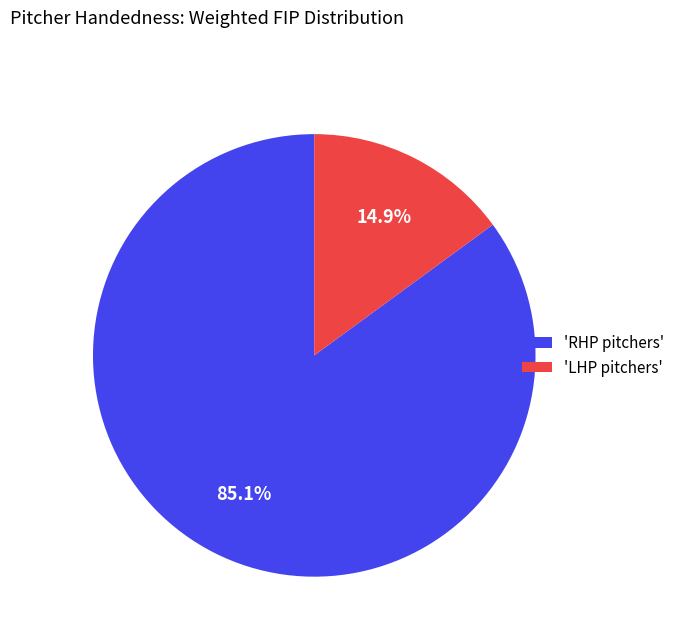

Count the number of slices in the pie.

2